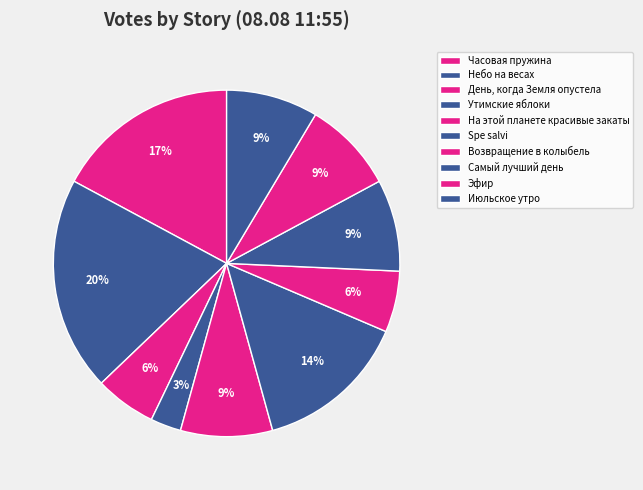

Count the number of slices in the pie.

10